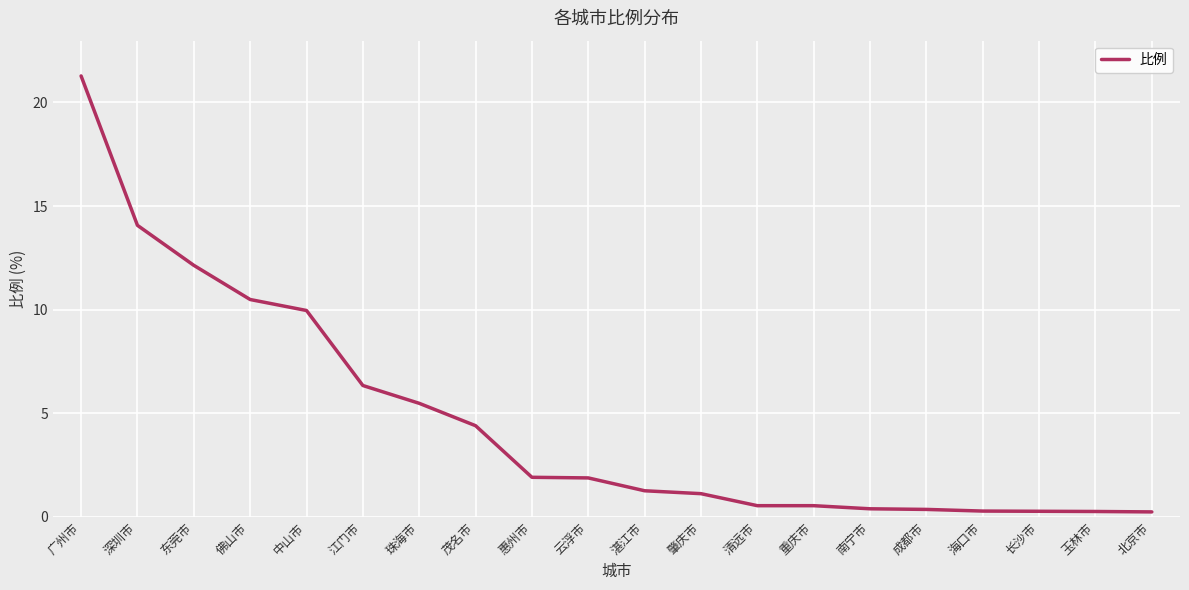

What is the change in value from 惠州市 to 肇庆市?

-0.8